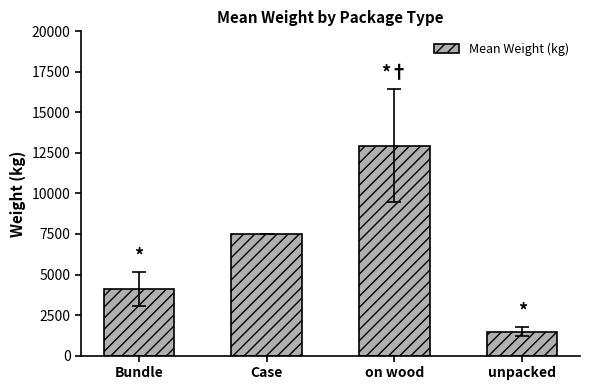

What is the sum of all values?

26039.1